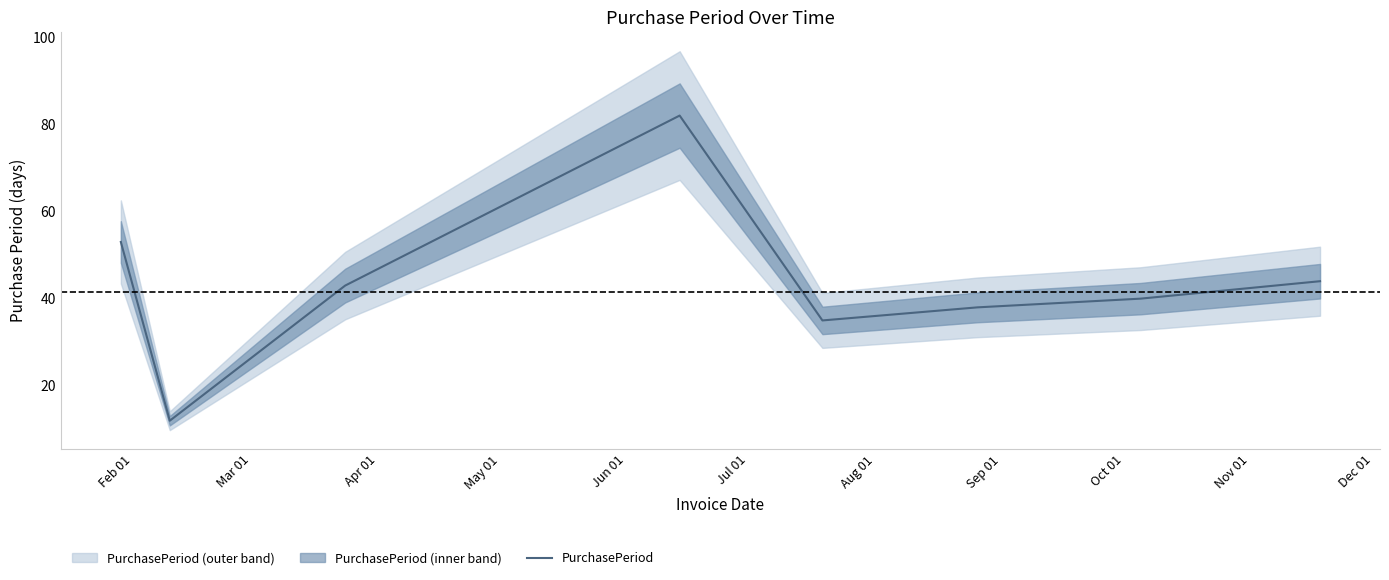

How many points are higher than both their immediate neighbors (excluding endpoints)?

1